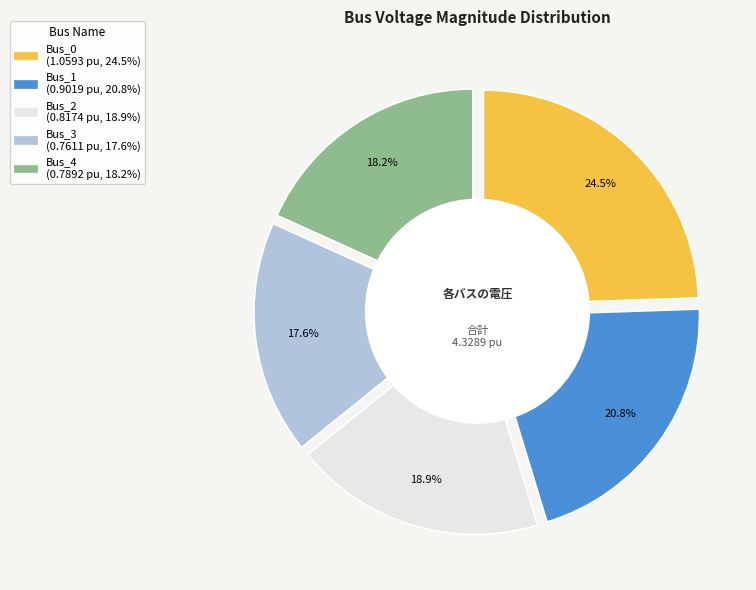

How many slices are in this pie chart?

5